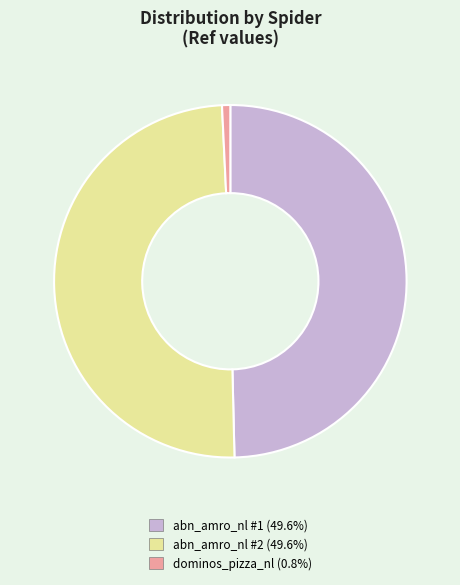

Is there any slice that represents more than half of the pie?

No